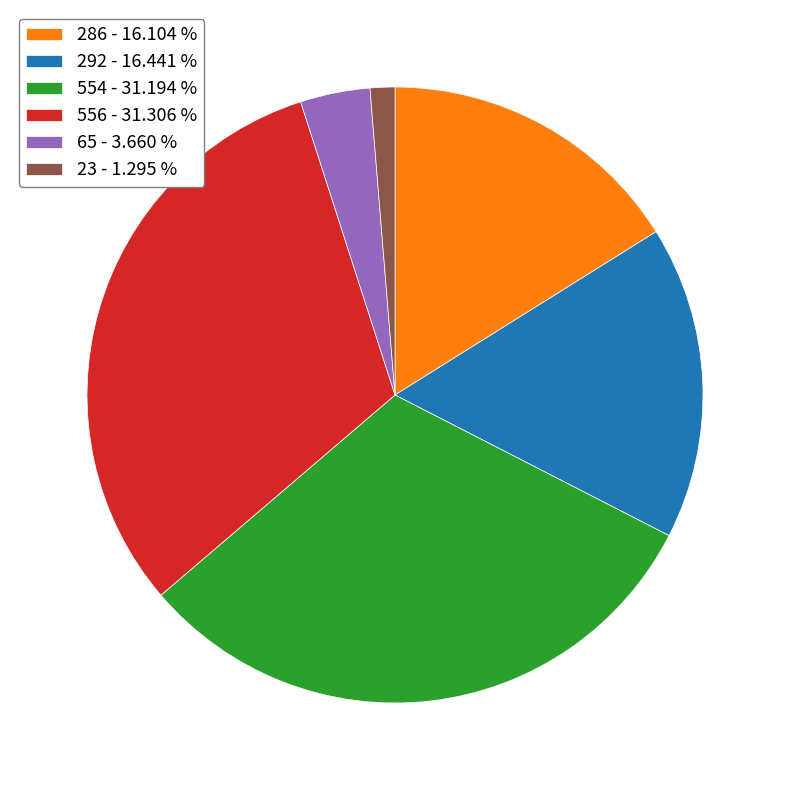

Which has a higher value, 65 or 556?

556